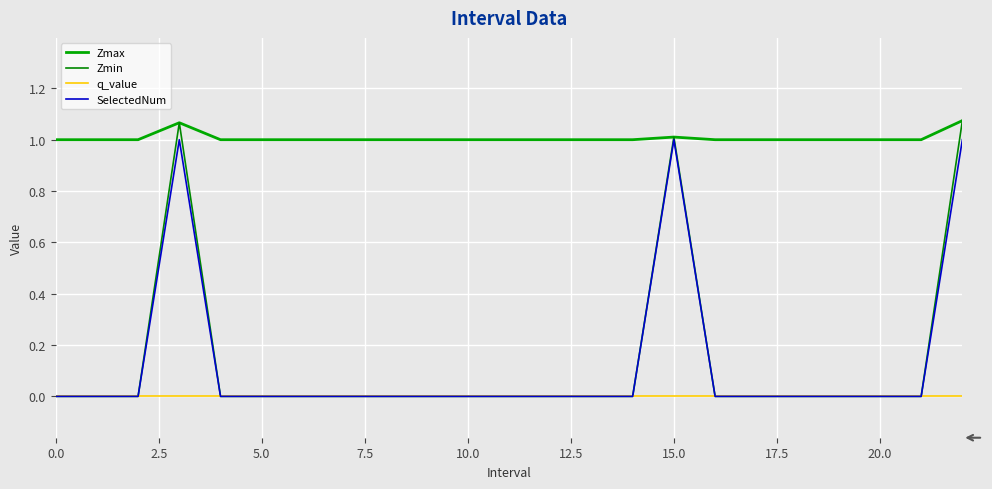

Which series has the largest range (max minus min)?

Zmin